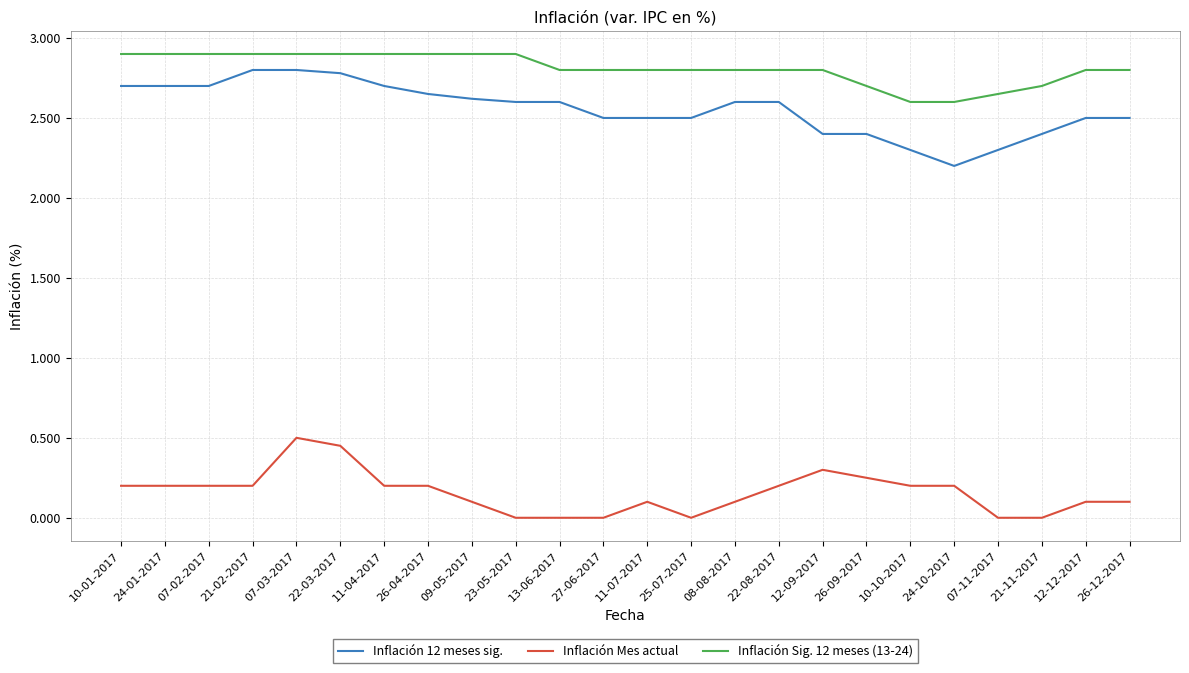

What is the spread (max minus min) of values at 23-05-2017?

2.9